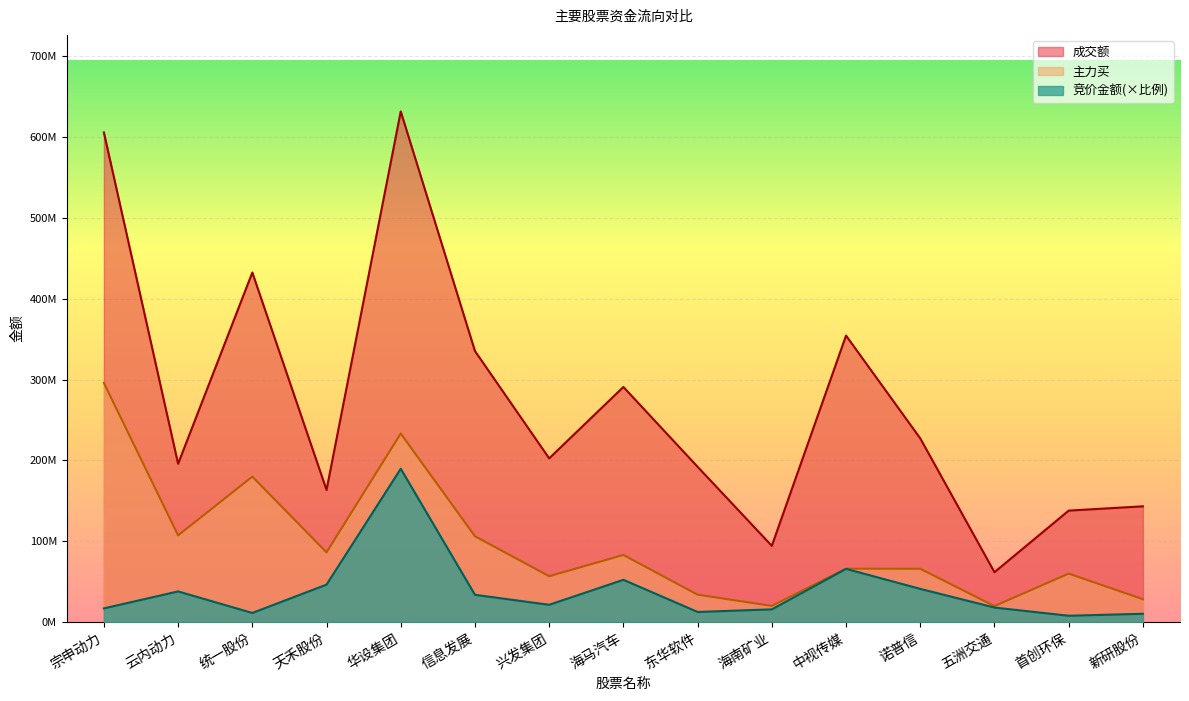

Is it true that 竞价金额 equals 12229159.5 at 东华软件?

True